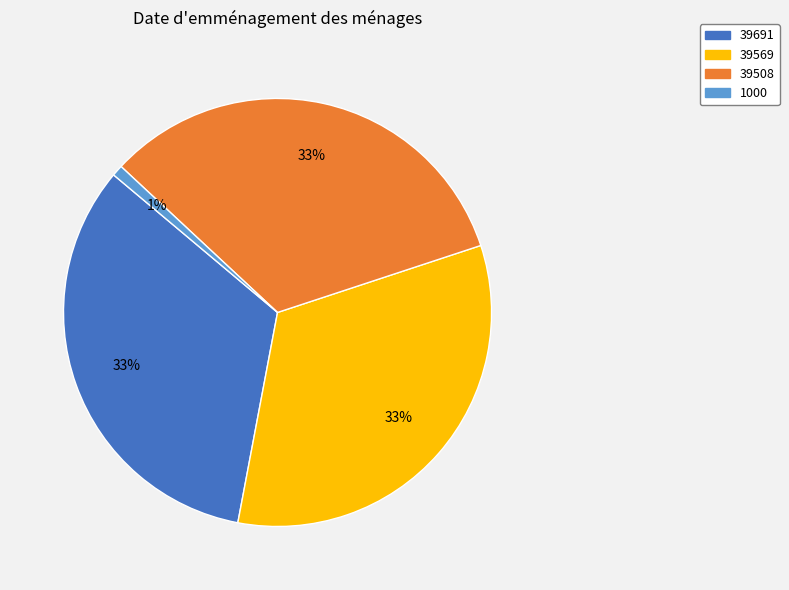

Which has a higher value, 1000 or 39691?

39691